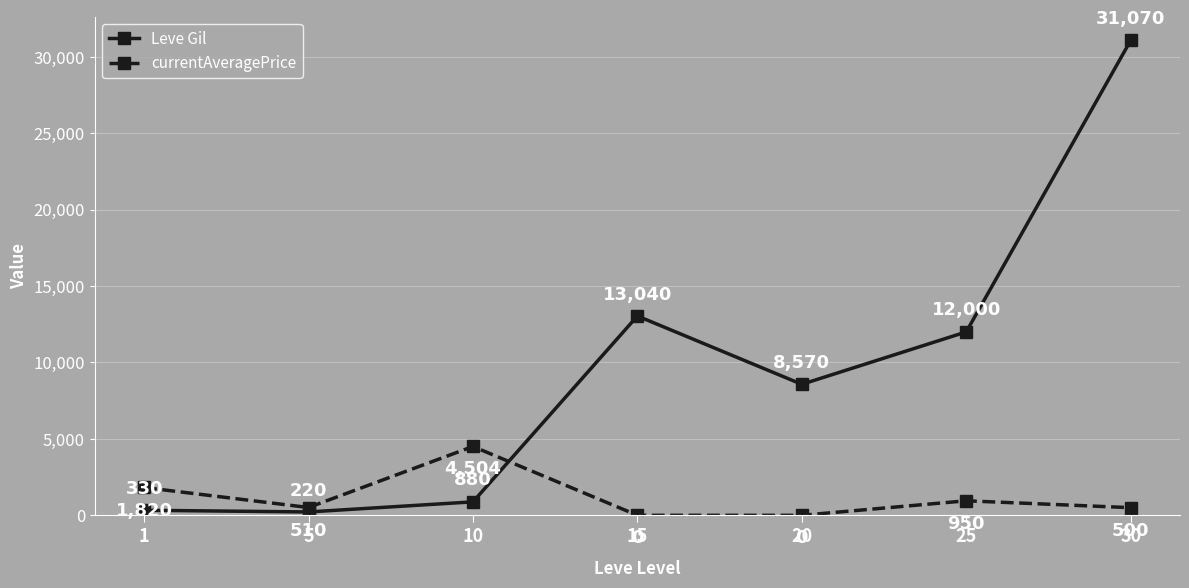

What is the difference between the maximum and minimum values in the currentAveragePrice series?

4504